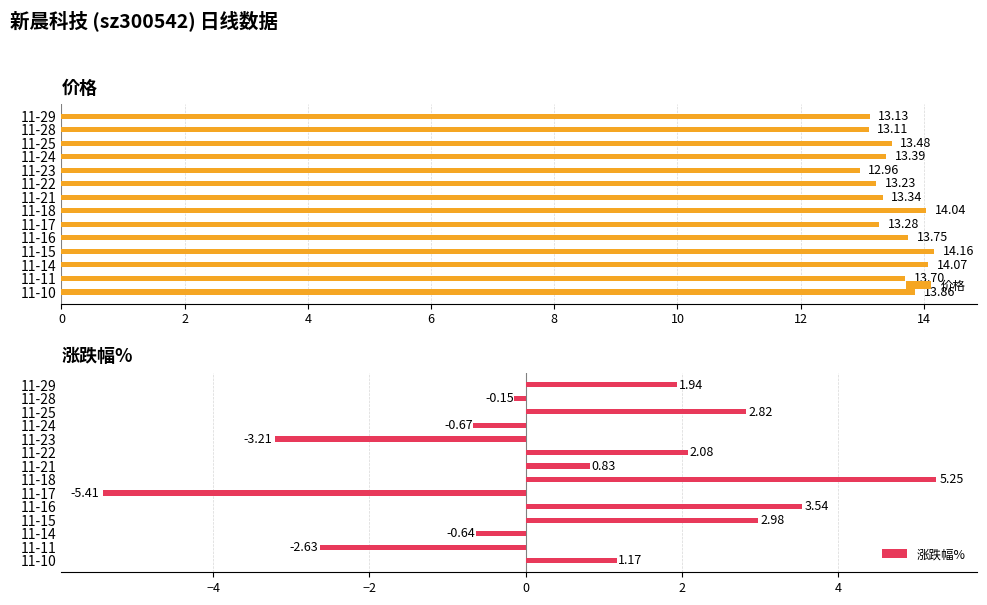

How many positive values does the 涨跌幅% series have?

8